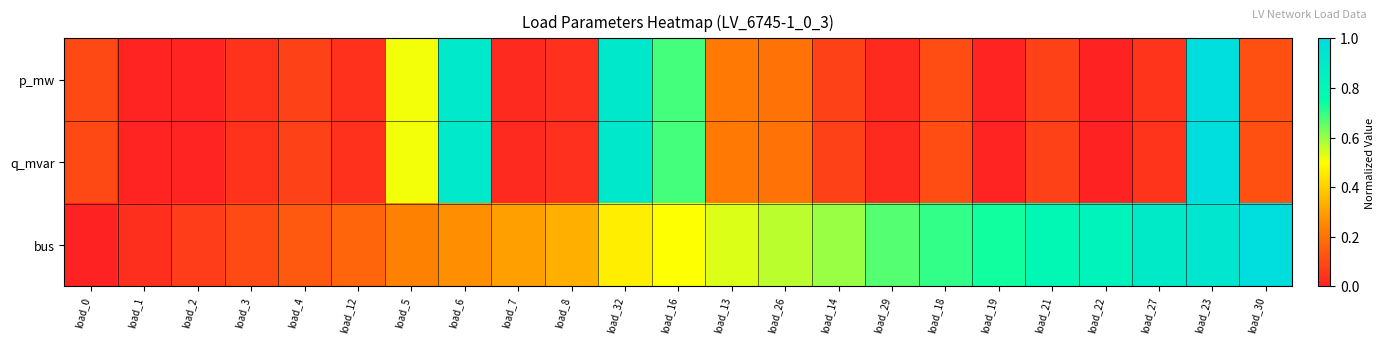

How many categories are shown in the chart?

23